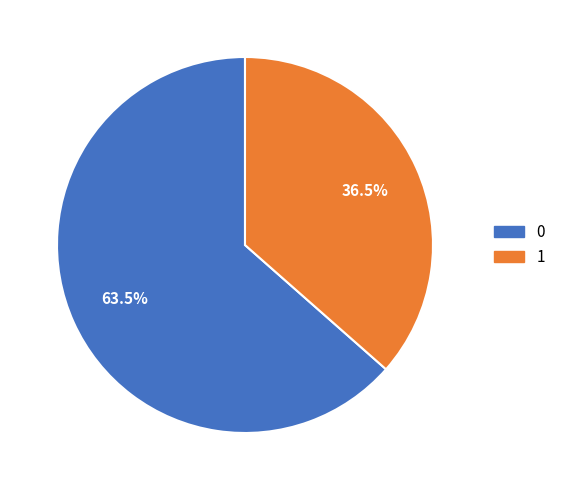

Does any single category account for the majority?

Yes